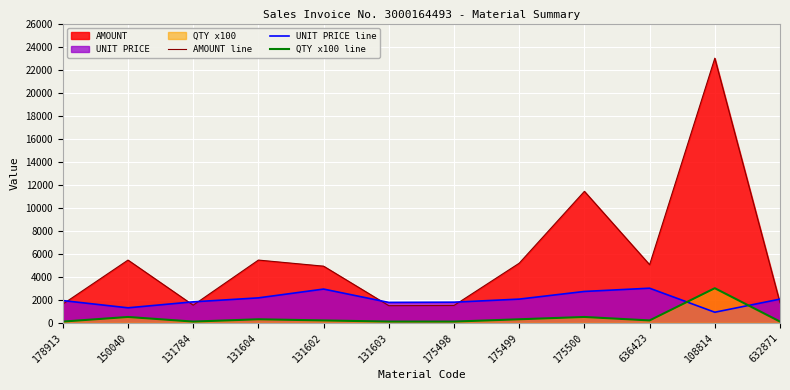

Which category has the lowest value across all series?

178913